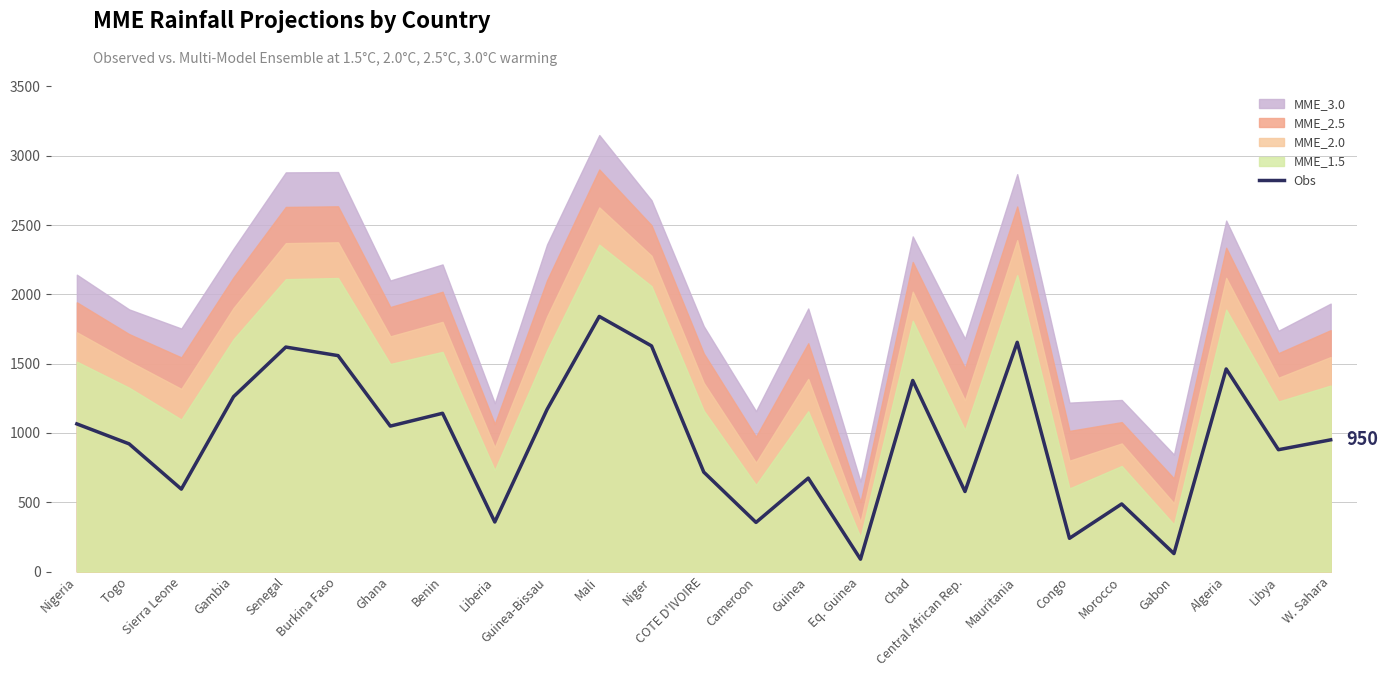

Reading right to left, list all the values displayed in this chart.

W. Sahara=950.4	Libya=879.1	Algeria=1461.6	Gabon=129.6	Morocco=487.7	Congo=239.8	Mauritania=1654.2	Central African Rep.=577.5	Chad=1378.6	Eq. Guinea=89.3	Guinea=674.2	Cameroon=354.5	COTE D'IVOIRE=717.6	Niger=1628.2	Mali=1840.7	Guinea-Bissau=1169.4	Liberia=357.7	Benin=1142.1	Ghana=1049.5	Burkina Faso=1558.1	Senegal=1619.8	Gambia=1262.0	Sierra Leone=594.7	Togo=921.4	Nigeria=1065.4